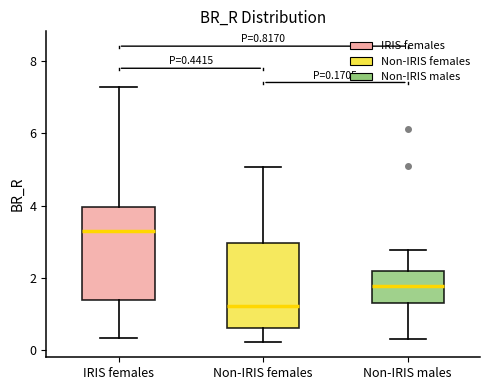

Comparing the boxes themselves (not the whiskers), which one is the tallest?

IRIS females